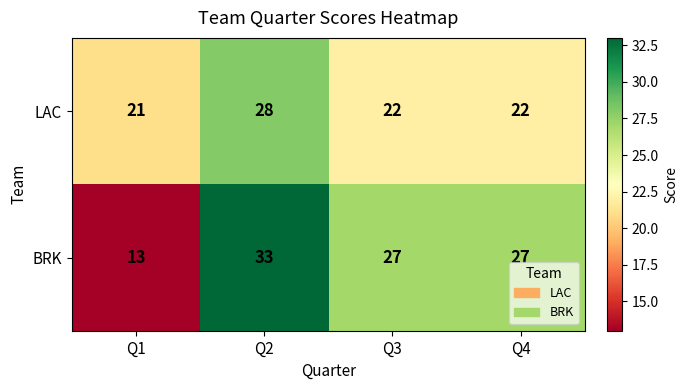

What is the sum of the LAC values at Q2 and Q1?

49